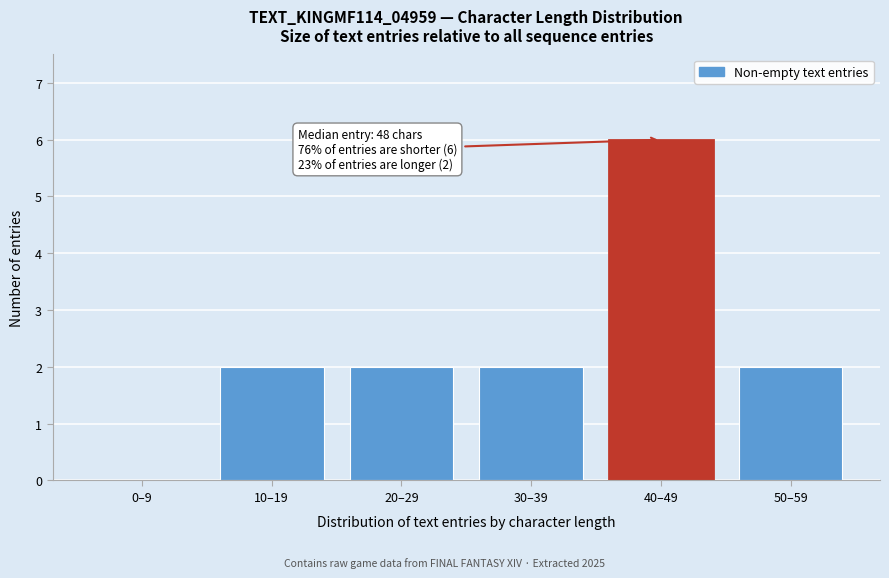

Reading left to right, what are all the values shown in this chart?

0–9=0	10–19=2	20–29=2	30–39=2	40–49=6	50–59=2